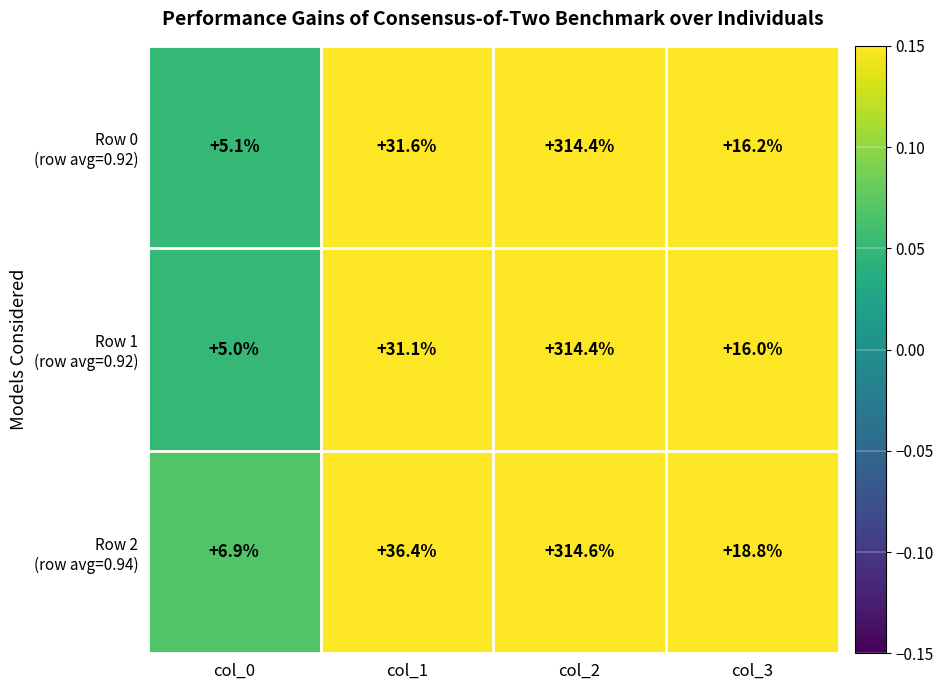

Which category has the highest value across all series?

col_2